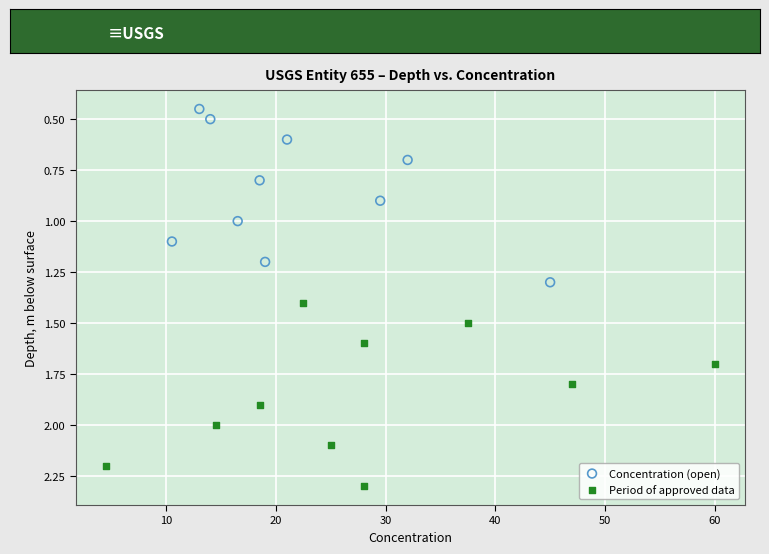

Which series reaches the maximum Y coordinate?

Period of approved data